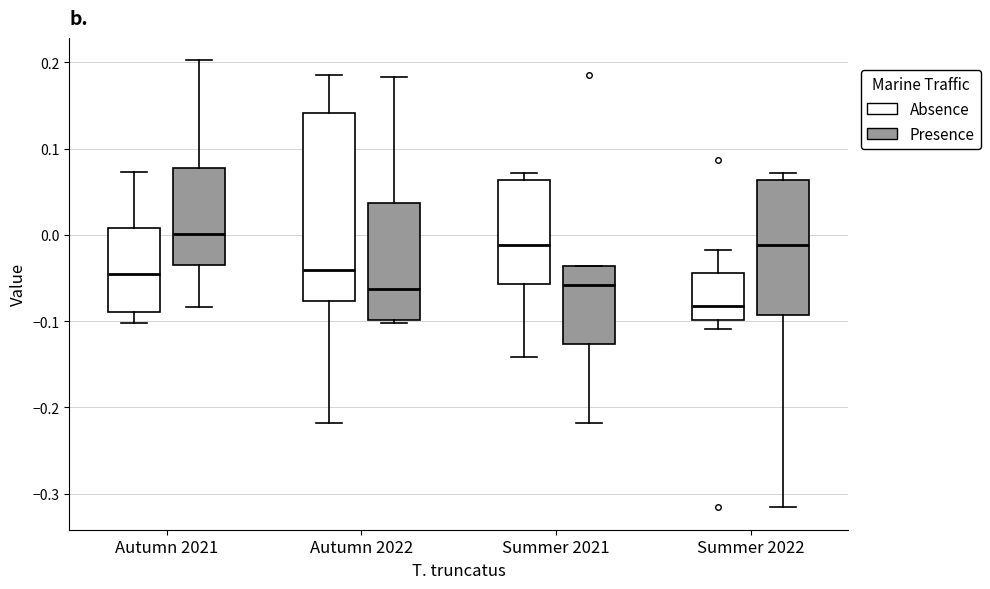

Which box's median line is the highest?

Autumn 2021 (Presence)